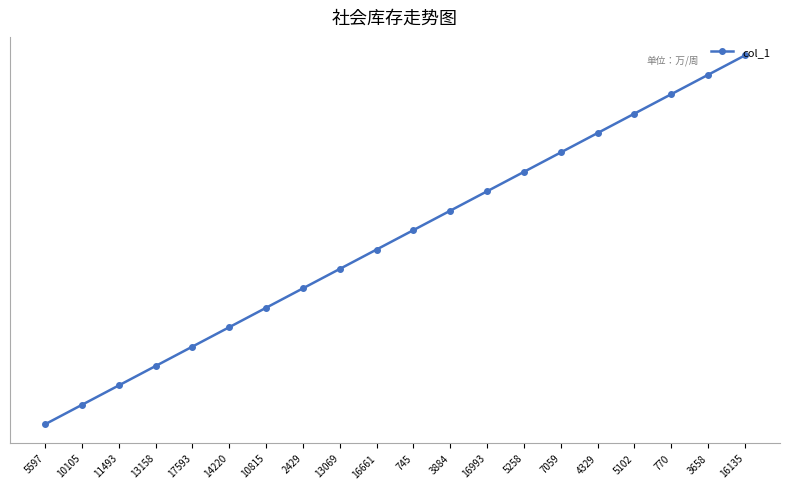

True or false: the data has more than 2 interior local peaks.

False